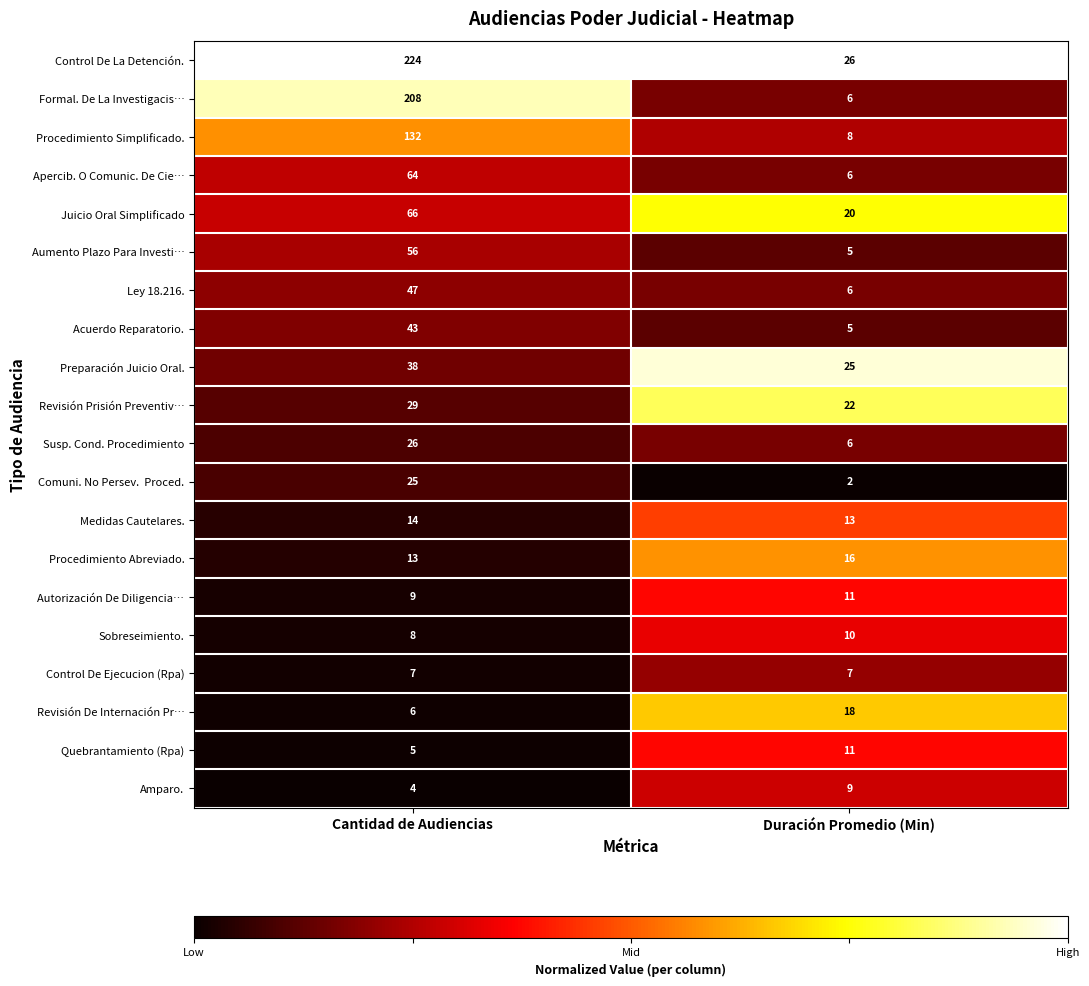

Which series has the widest spread of values?

Formal. De La Investigacis…